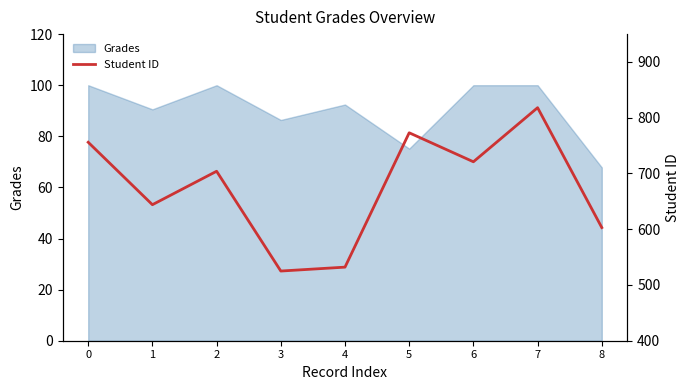

Which label corresponds to the largest value in the chart?

7